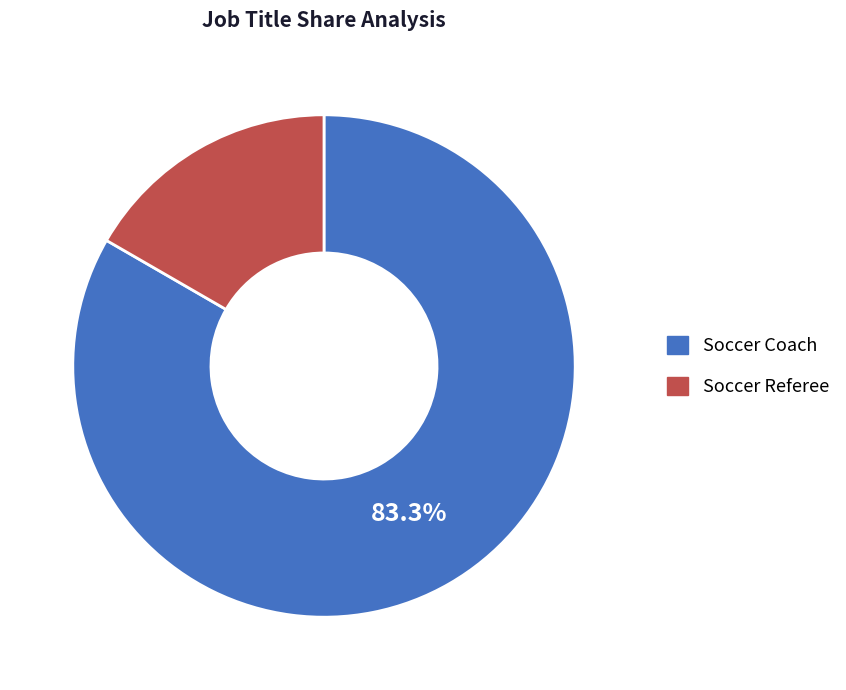

Which has a higher value, Soccer Referee or Soccer Coach?

Soccer Coach